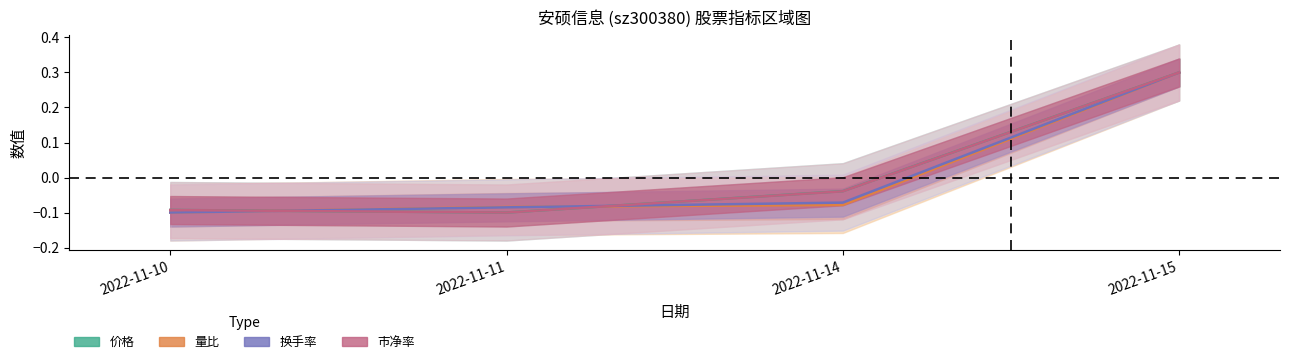

Which label corresponds to the largest value in the chart?

2022-11-15